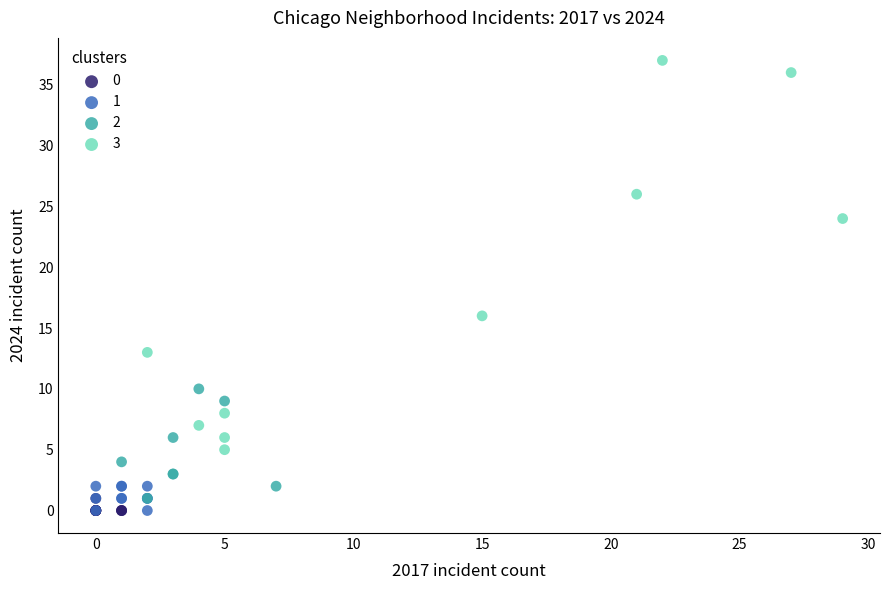

Which series has the largest Y range (max minus min)?

3